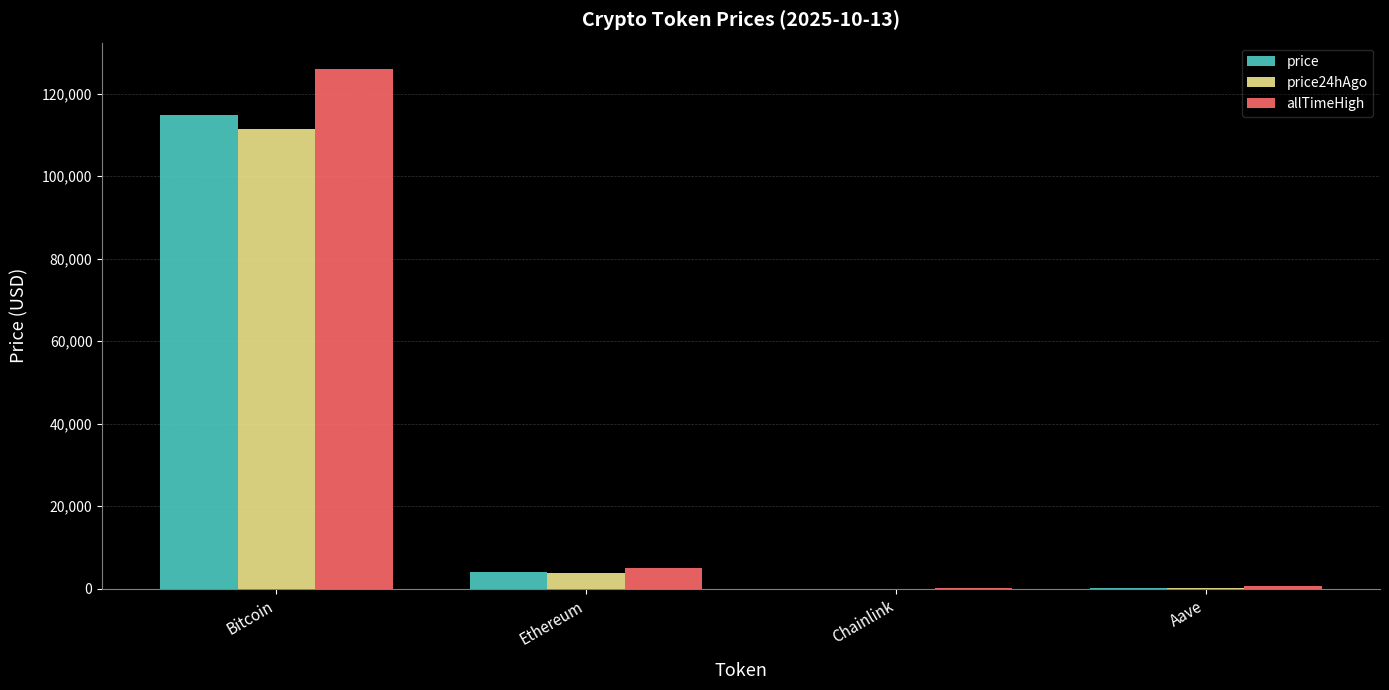

Where is allTimeHigh nearest to the value 63066?

Ethereum